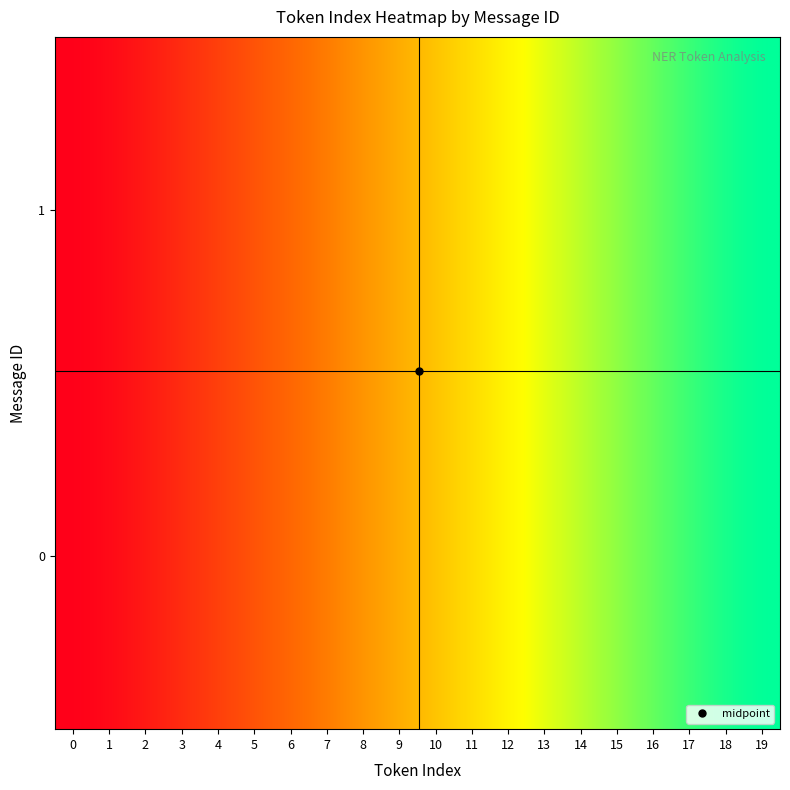

What is the difference between the 0 values at 1 and 7?

6